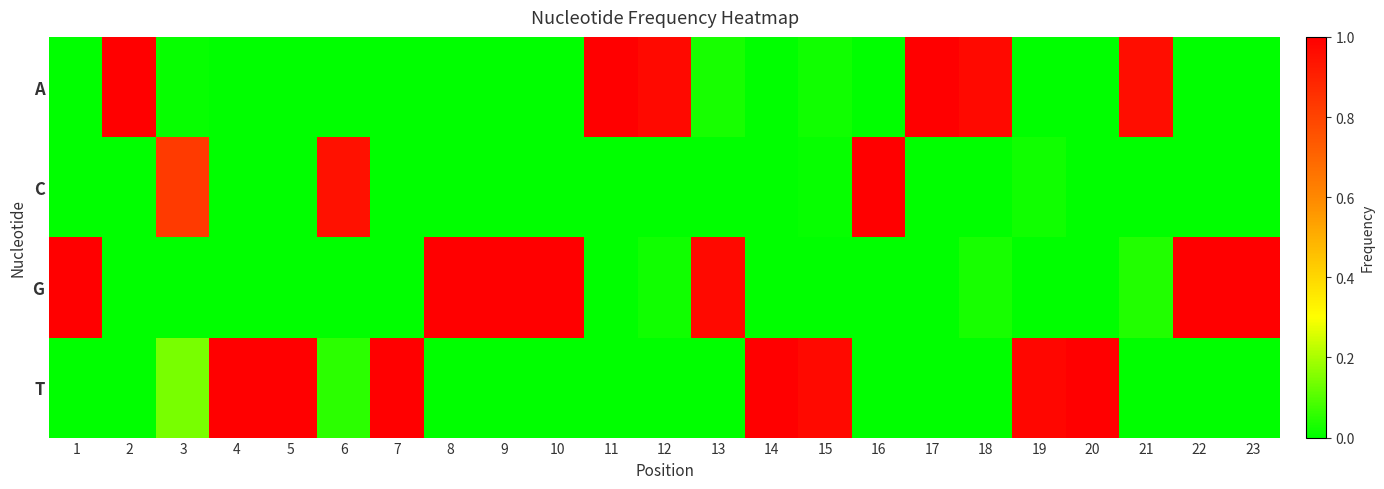

Reading left to right, extract all data points from this chart.

A: 1=0.0	2=1.0	3=0.0	4=0.0	5=0.0	6=0.0	7=0.0	8=0.0	9=0.0	10=0.0	11=1.0	12=1.0	13=0.0	14=0.0	15=0.0	16=0.0	17=1.0	18=1.0	19=0.0	20=0.0	21=1.0	22=0.0	23=0.0
C: 1=0.0	2=0.0	3=0.8	4=0.0	5=0.0	6=0.9	7=0.0	8=0.0	9=0.0	10=0.0	11=0.0	12=0.0	13=0.0	14=0.0	15=0.0	16=1.0	17=0.0	18=0.0	19=0.0	20=0.0	21=0.0	22=0.0	23=0.0
G: 1=1.0	2=0.0	3=0.0	4=0.0	5=0.0	6=0.0	7=0.0	8=1.0	9=1.0	10=1.0	11=0.0	12=0.0	13=1.0	14=0.0	15=0.0	16=0.0	17=0.0	18=0.0	19=0.0	20=0.0	21=0.0	22=1.0	23=1.0
T: 1=0.0	2=0.0	3=0.1	4=1.0	5=1.0	6=0.1	7=1.0	8=0.0	9=0.0	10=0.0	11=0.0	12=0.0	13=0.0	14=1.0	15=1.0	16=0.0	17=0.0	18=0.0	19=1.0	20=1.0	21=0.0	22=0.0	23=0.0